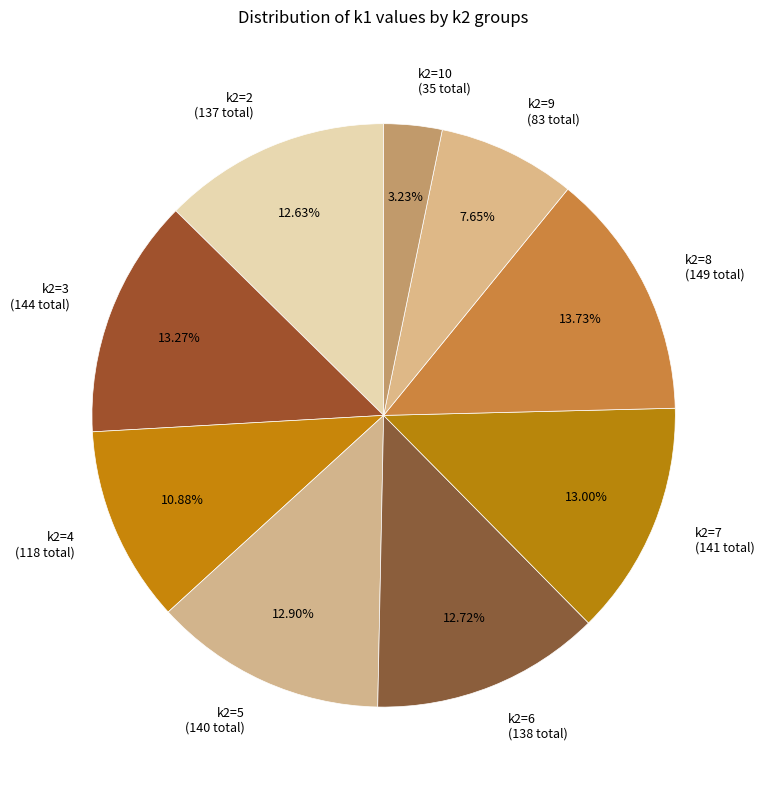

Combined, do k2=2 (137 total) and k2=7 (141 total) account for over 50%?

No